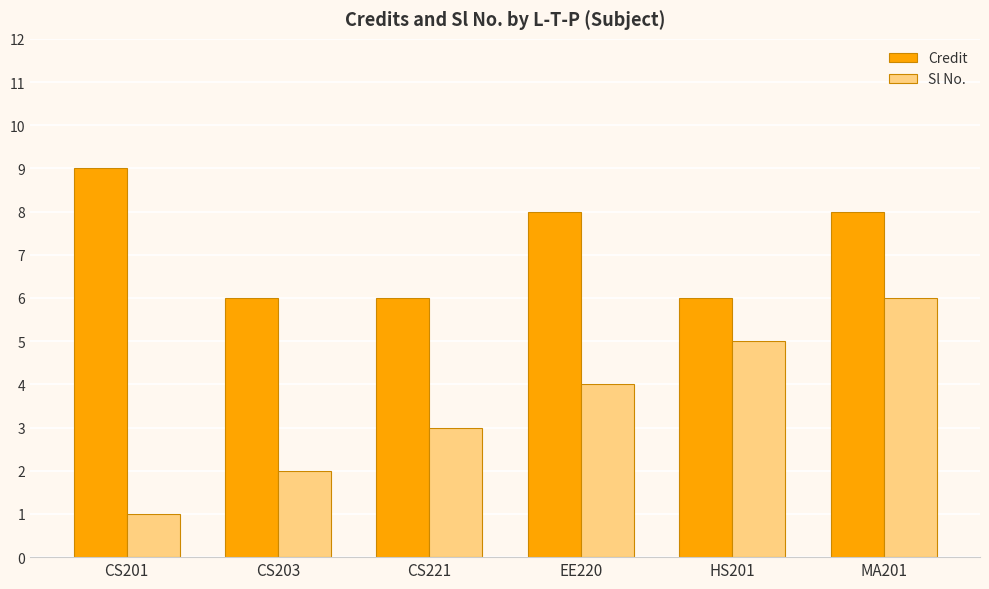

Which category has the lowest value across all series?

CS201